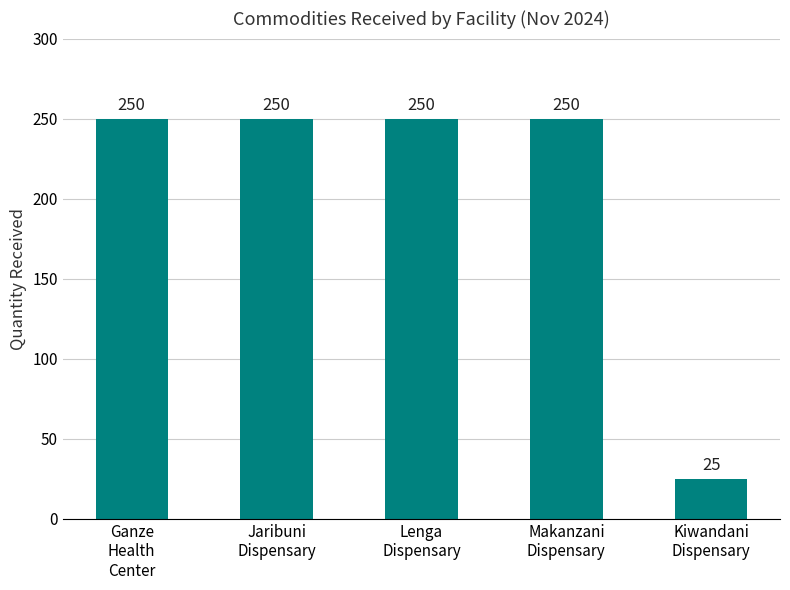

What is the sum of all values?

1025